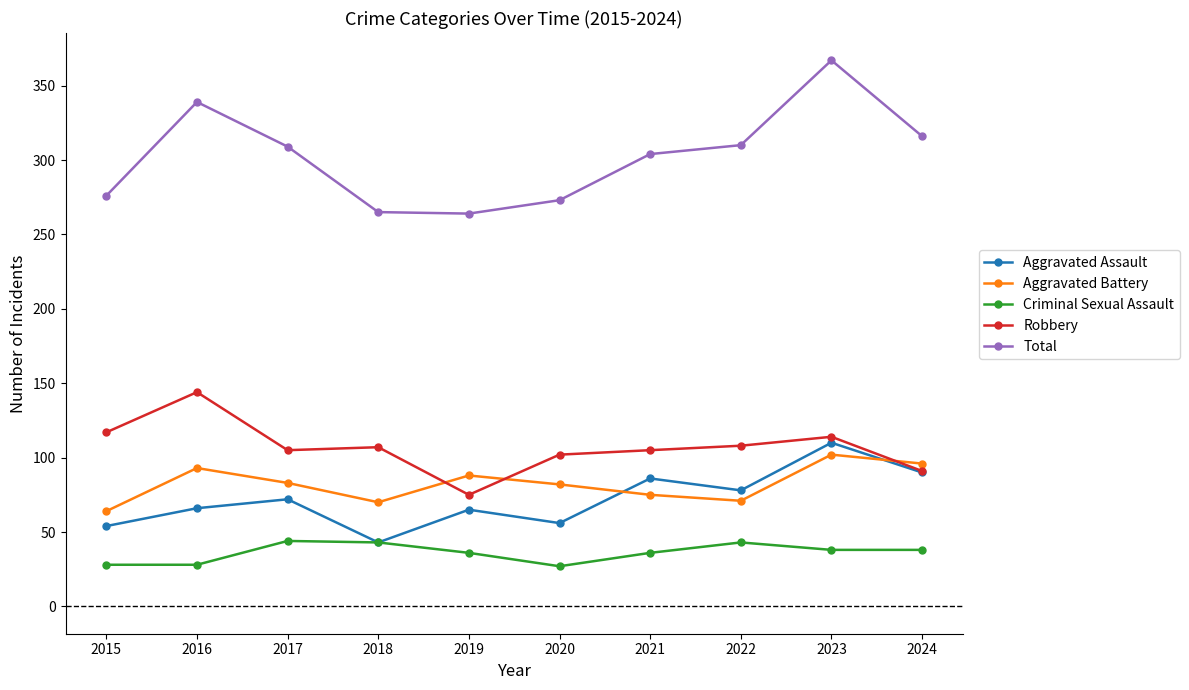

At how many categories does at least one series exceed 112?

10